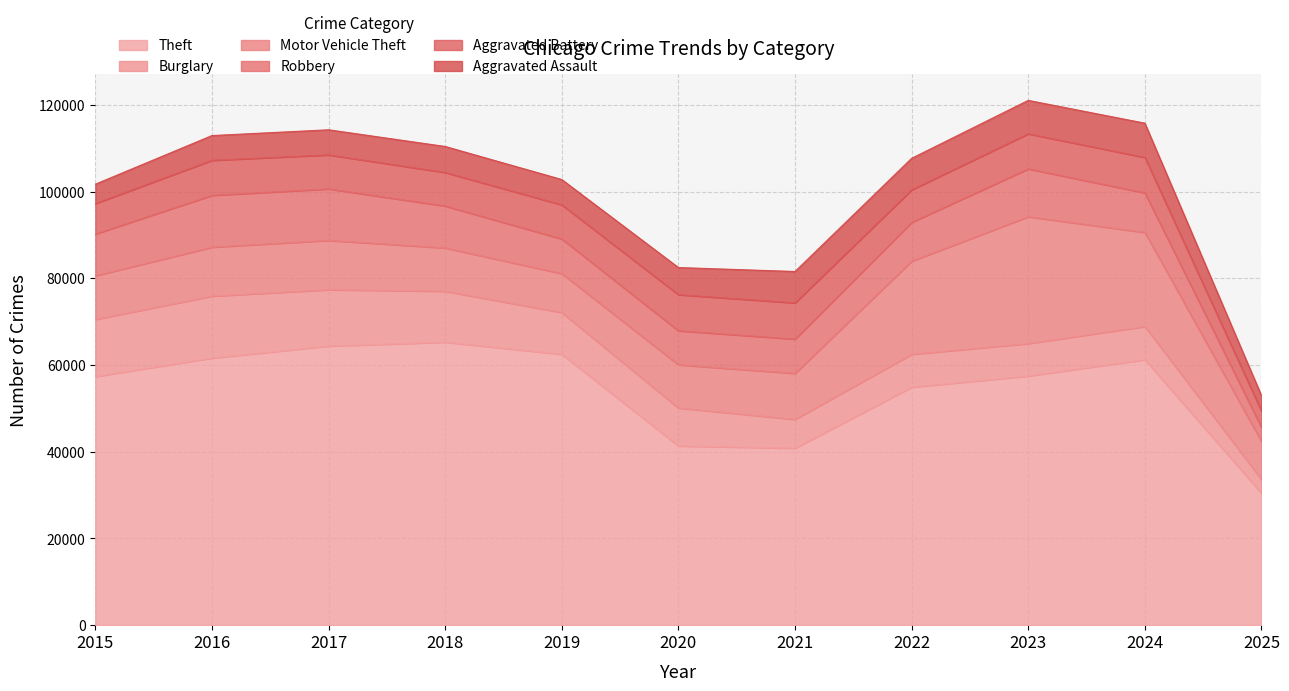

Reading left to right, what are all the values shown in this chart?

Theft: 57352	61624	64386	65290	62499	41350	40820	54899	57487	61253	30431
Burglary: 13184	14289	13001	11747	9638	8758	6661	7594	7485	7651	3208
Motor Vehicle Theft: 10068	11285	11380	9985	8978	9960	10605	21472	29255	21703	8747
Robbery: 9638	11960	11881	9681	7995	7855	7920	8964	11052	9119	3263
Aggravated Battery: 7018	8085	7845	7734	7858	8320	8346	7495	8080	8184	3742
Aggravated Assault: 4480	5713	5793	6002	5842	6265	7242	7281	7712	7903	3573